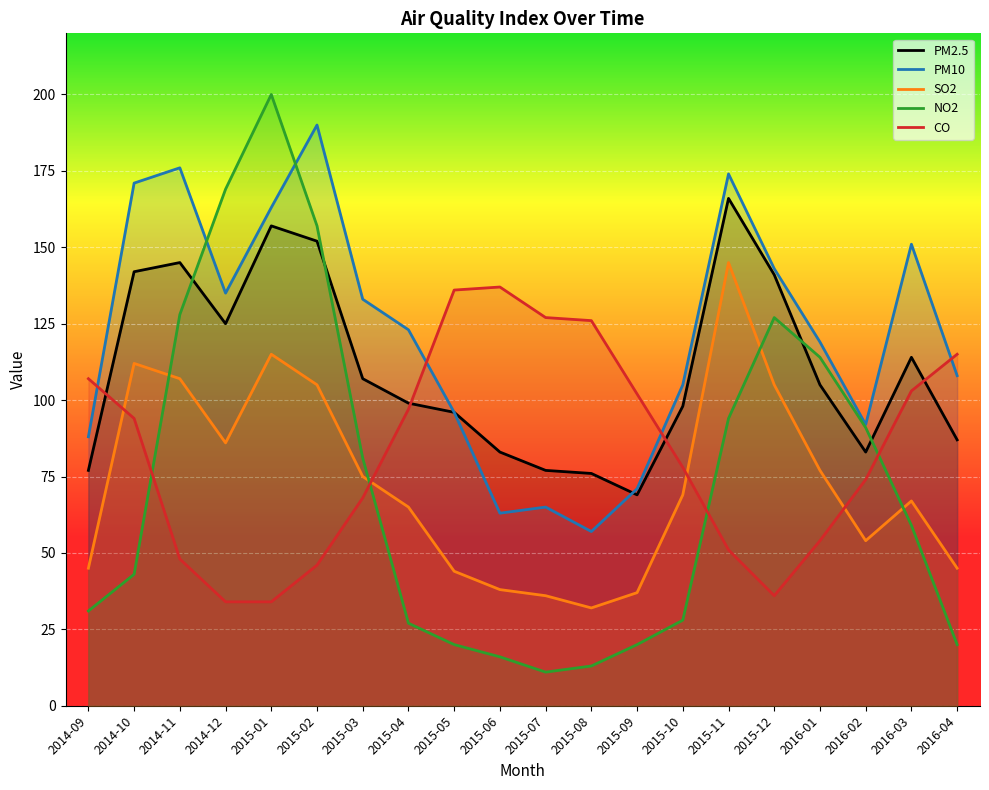

What is the difference between the highest and lowest values at 2016-02?

38